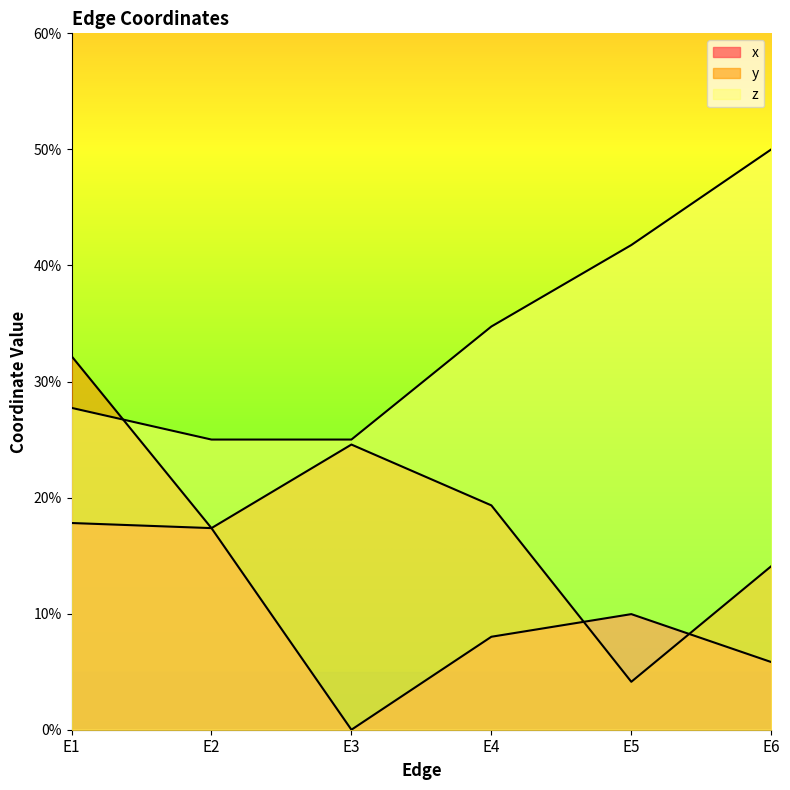

At how many categories does at least one series exceed 0?

6